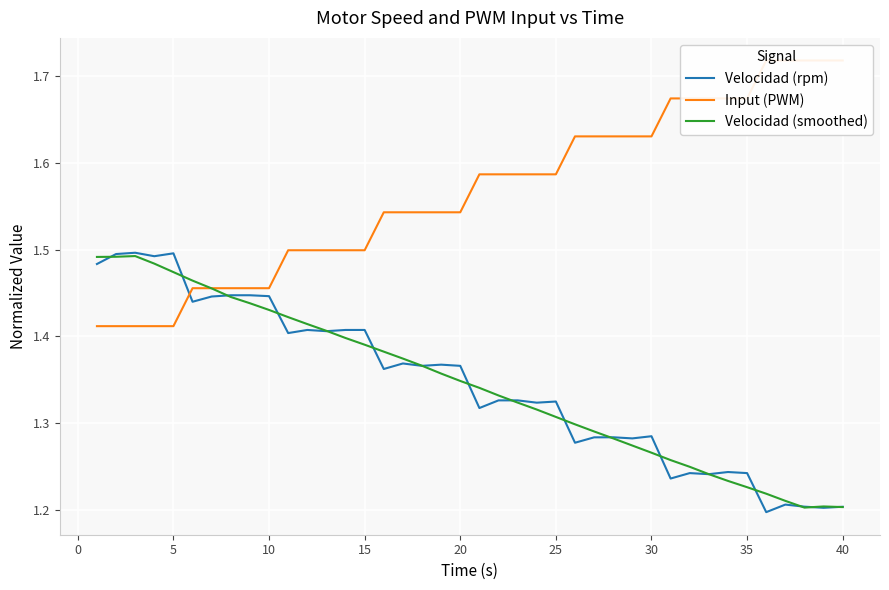

What is the minimum value shown in the chart?

1.2